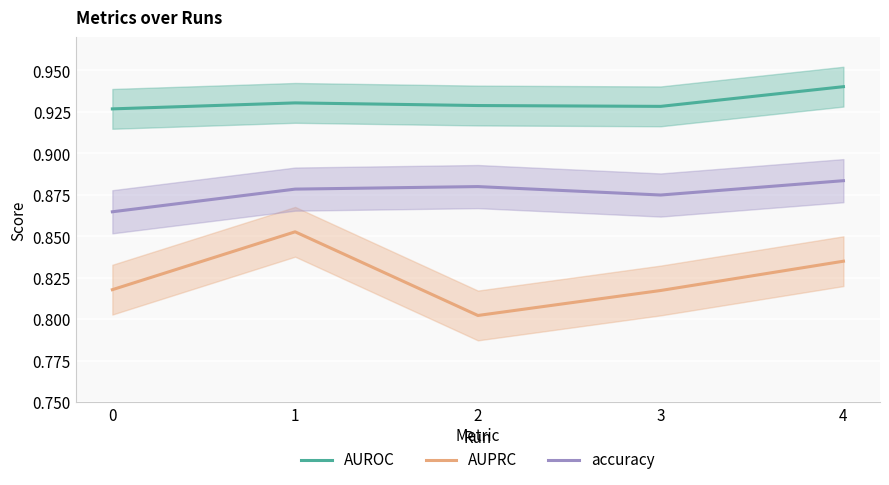

Which series has the largest range (max minus min)?

AUPRC